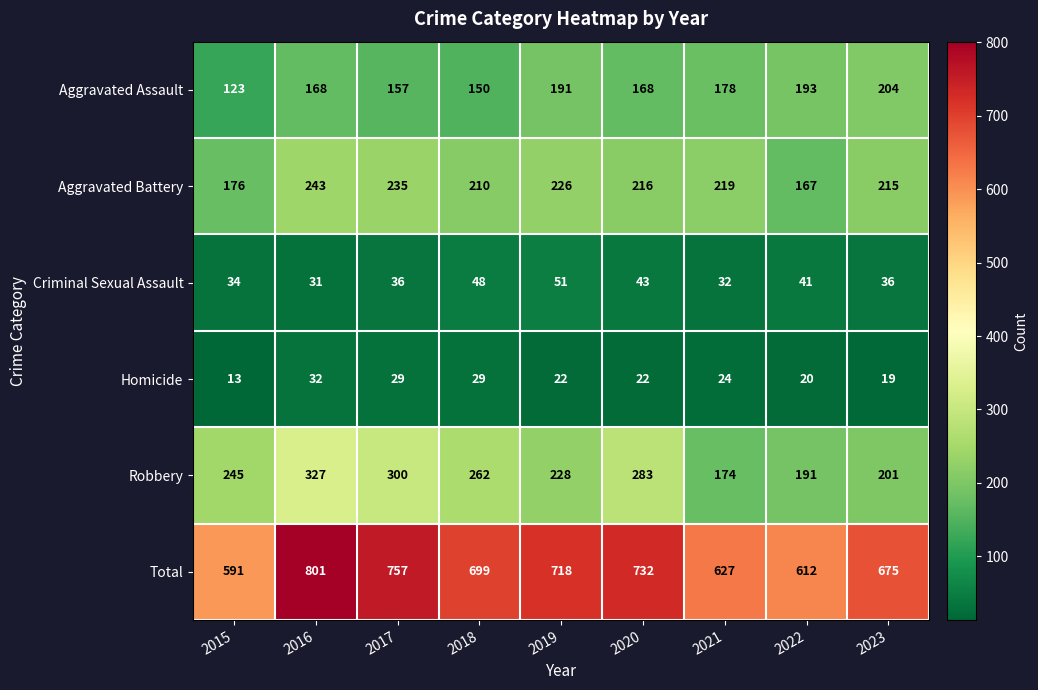

At which label does Aggravated Battery first exceed 216?

2016